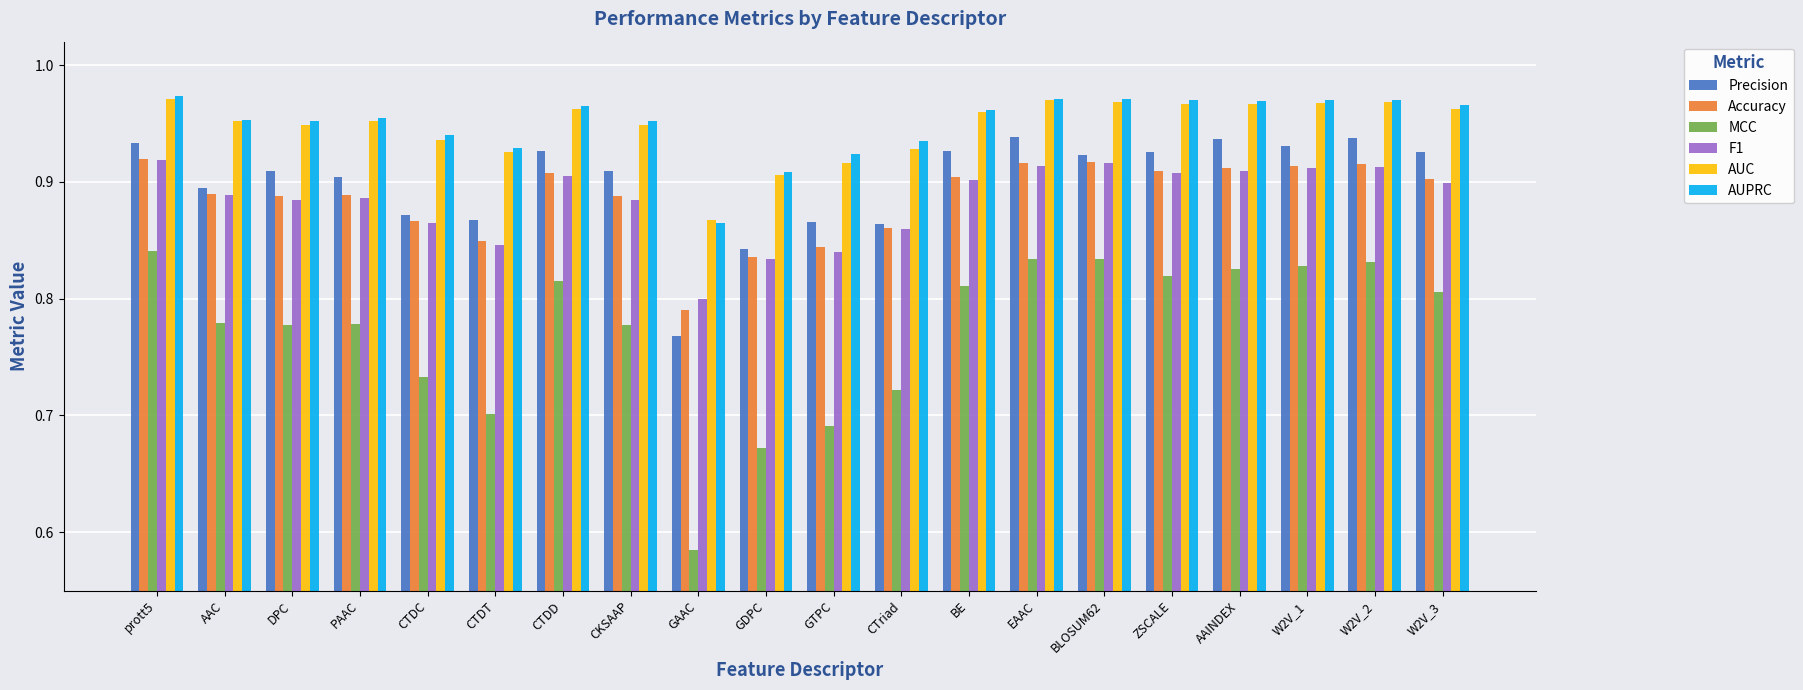

At which category does the chart reach its minimum across all series?

GAAC